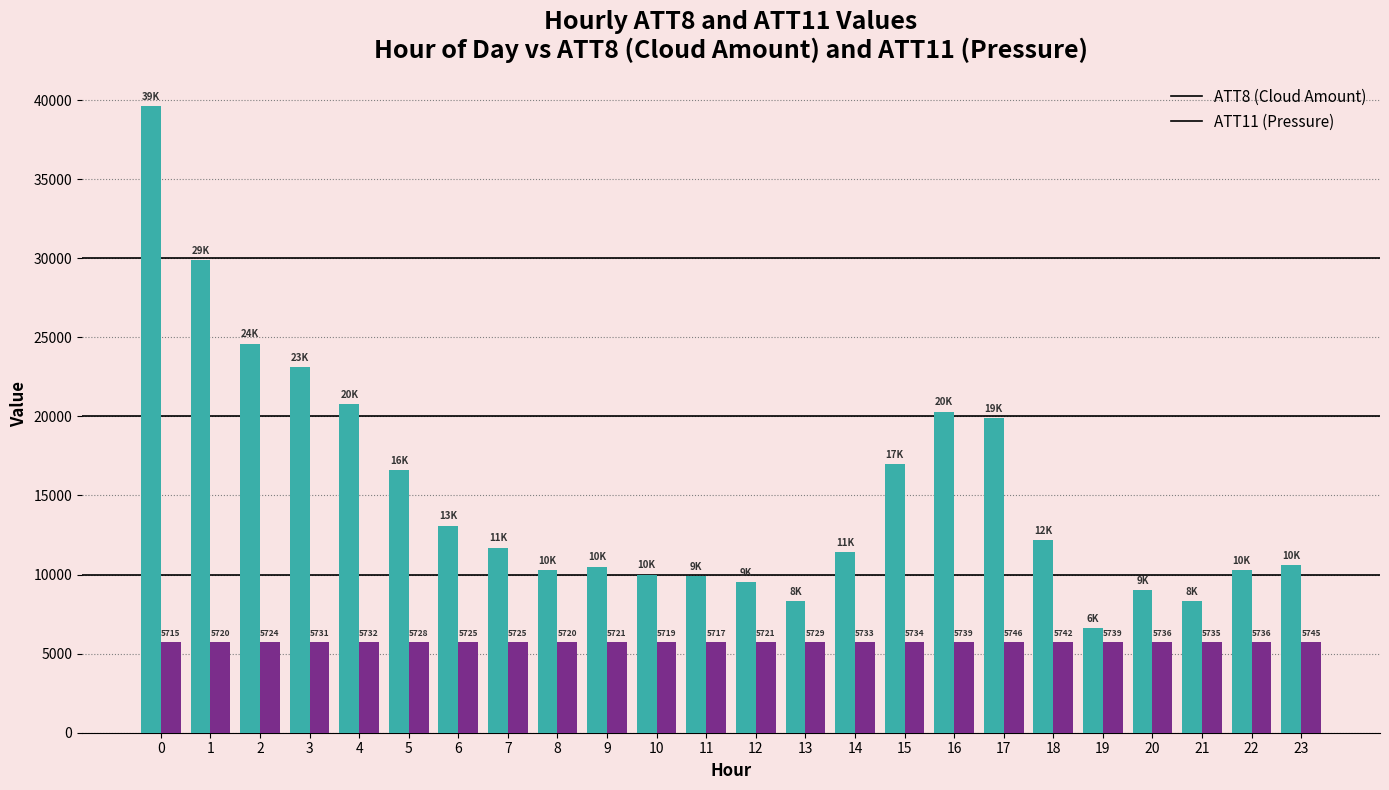

What is the total value across all series at 4?

26532.9